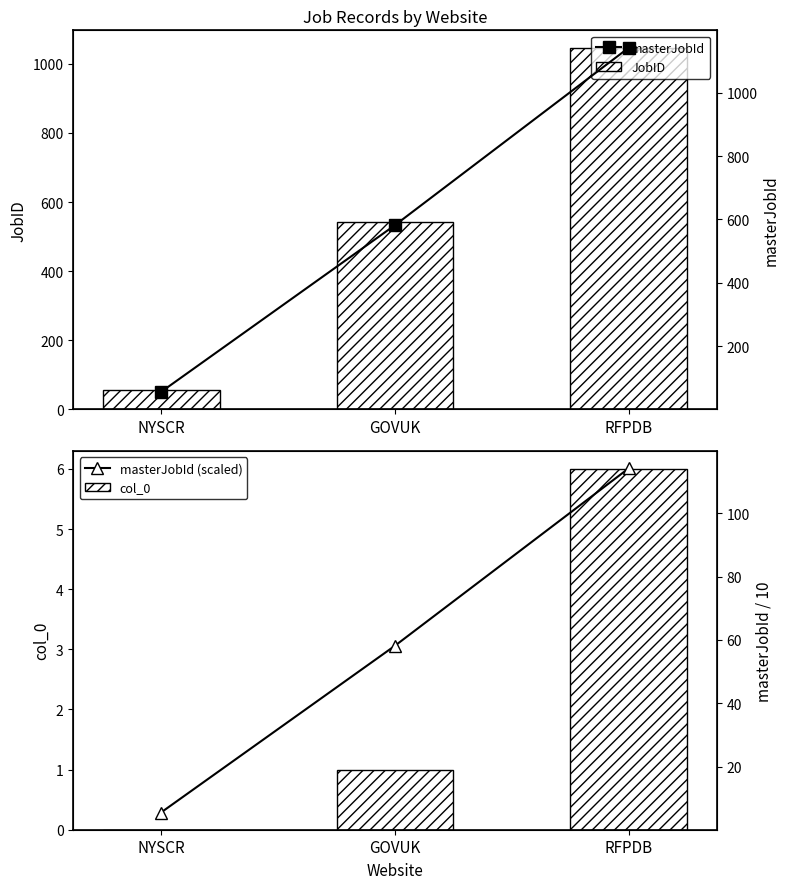

What is the average value of the JobID series?

547.3